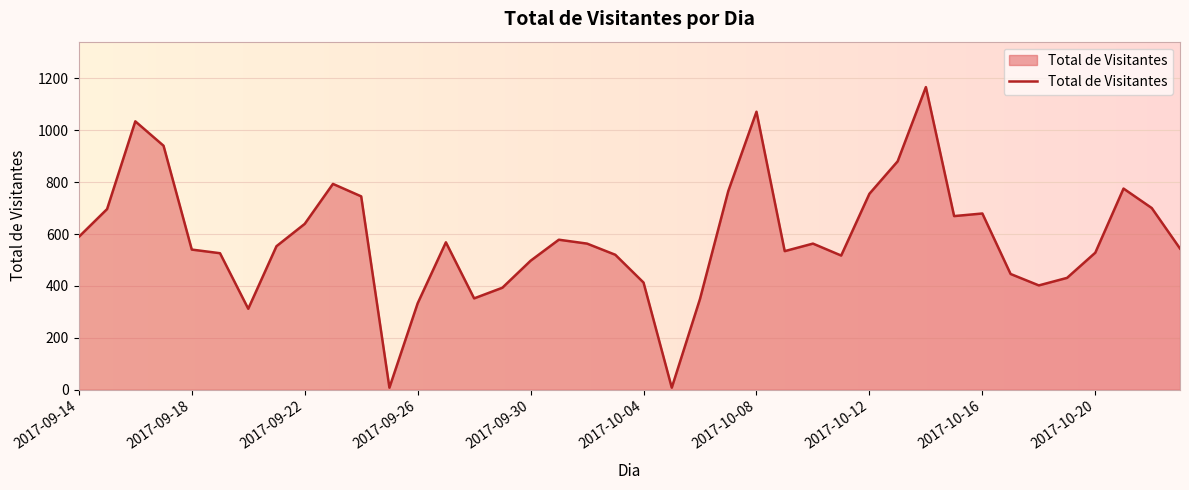

What is the difference between the maximum and minimum values?

1158